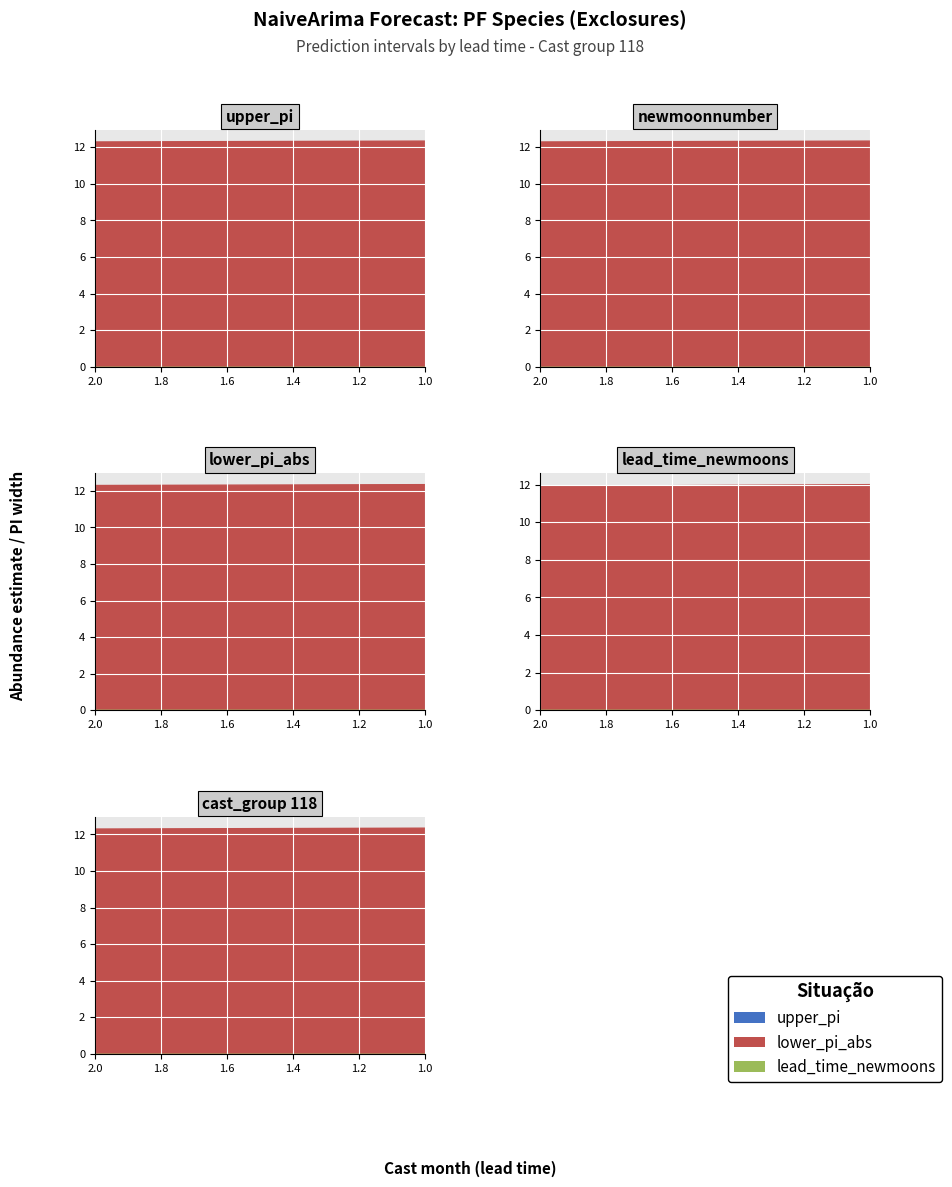

True or false: estimate and lower_pi_abs intersect in this chart.

False